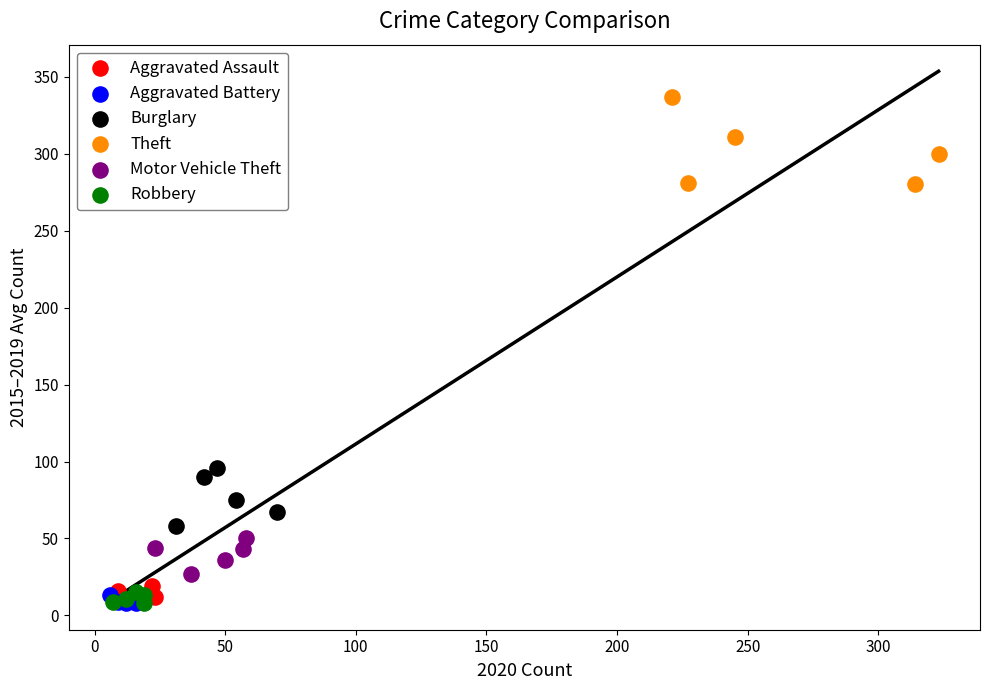

What are all the series names shown in the legend?

Aggravated Assault, Aggravated Battery, Burglary, Theft, Motor Vehicle Theft, Robbery